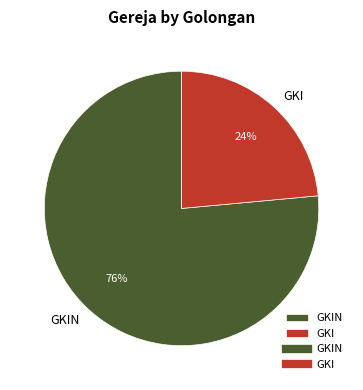

Combined, do GKIN and GKI account for over 50%?

Yes